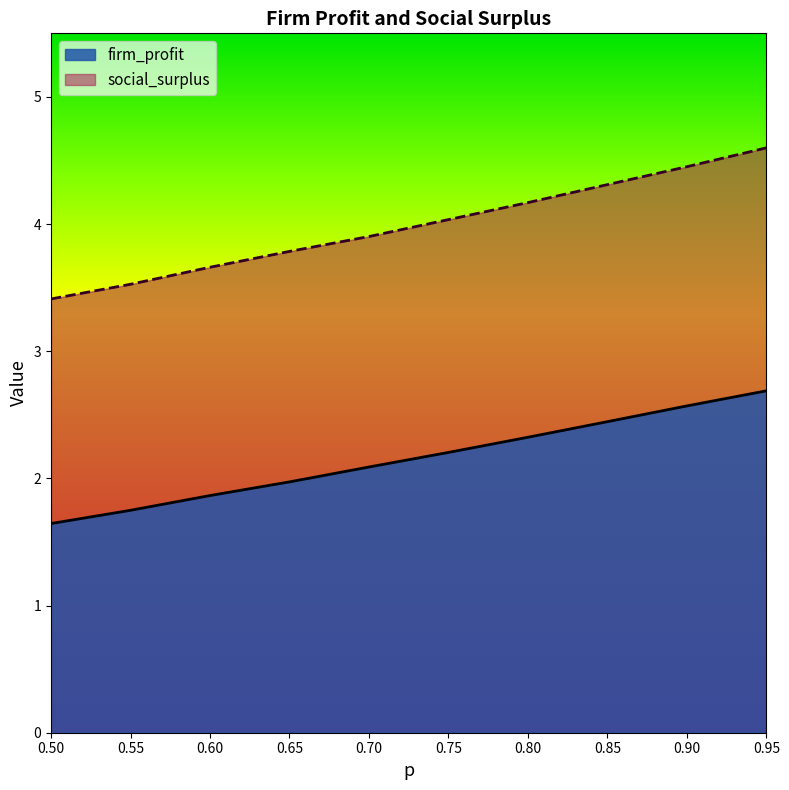

The value of firm_profit at 0.85 is 3.5. True or false?

False